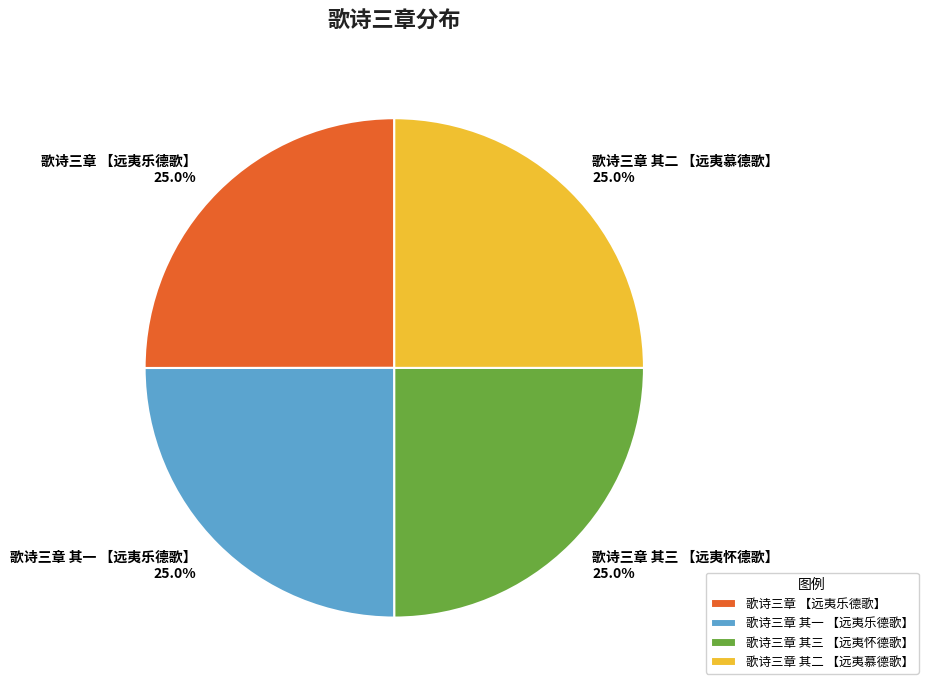

How much of the chart is everything except 歌诗三章 其三 【远夷怀德歌】?

75.0%